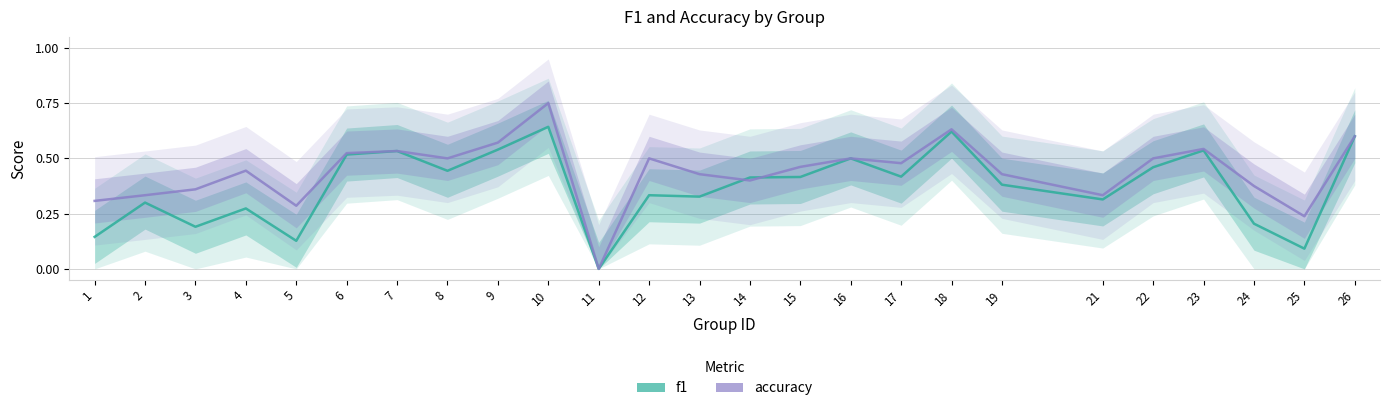

True or false: f1 and accuracy cross at least once.

True